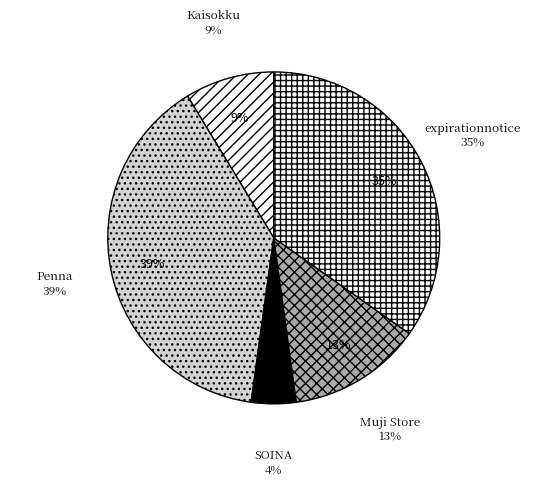

Rank the categories by value from highest to lowest.

Penna, expirationnotice, Muji Store, Kaisokku, SOINA